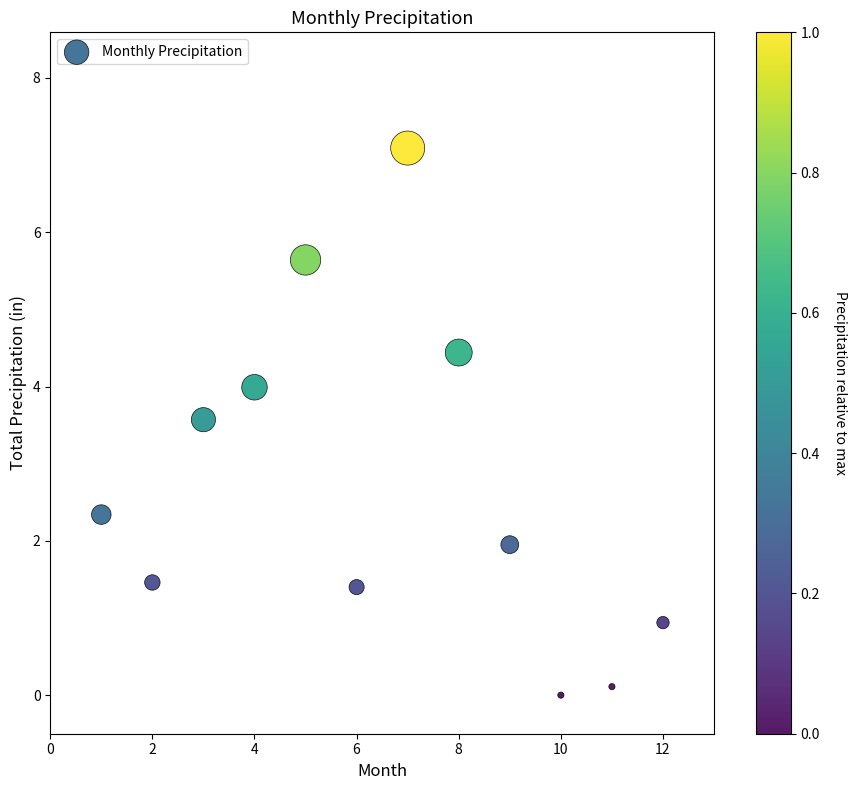

What is the range of Y values (max minus min)?

7.1